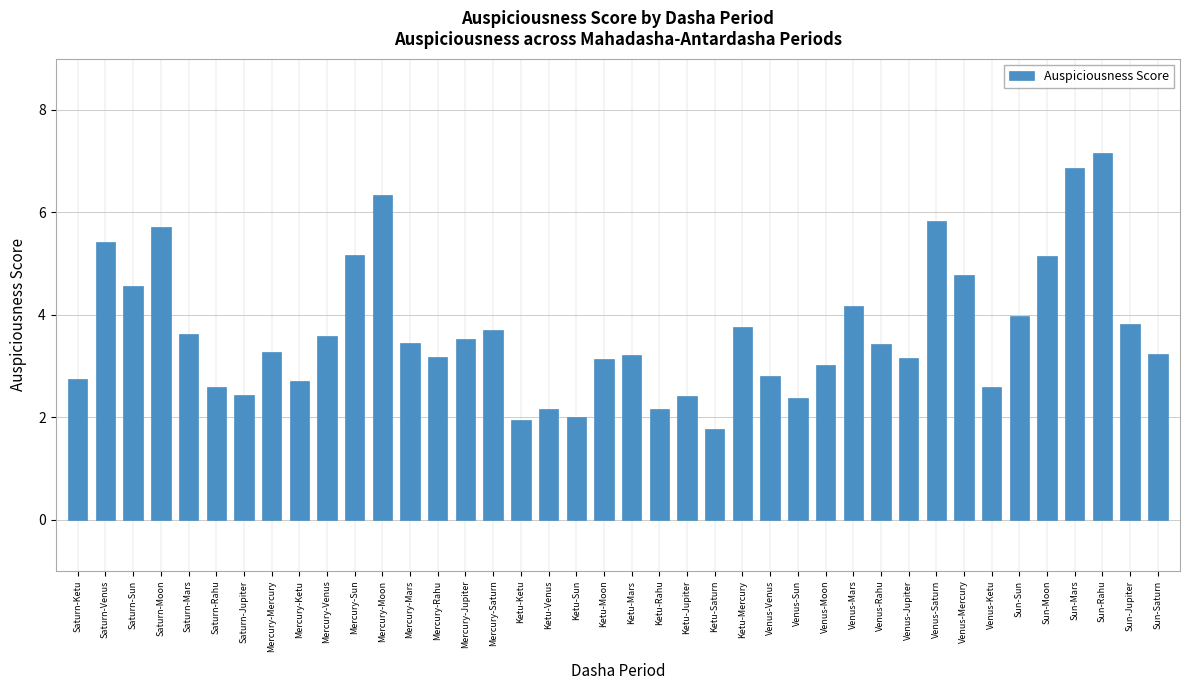

Is it true that the value at Venus-Rahu is 3.4?

True